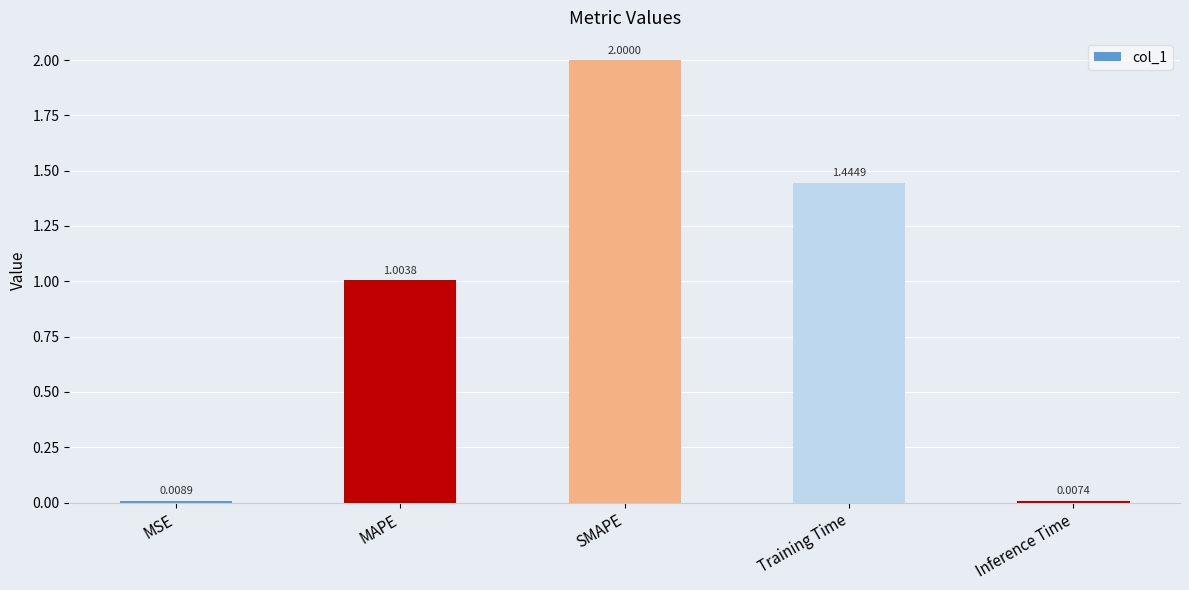

Which label corresponds to the largest value in the chart?

SMAPE